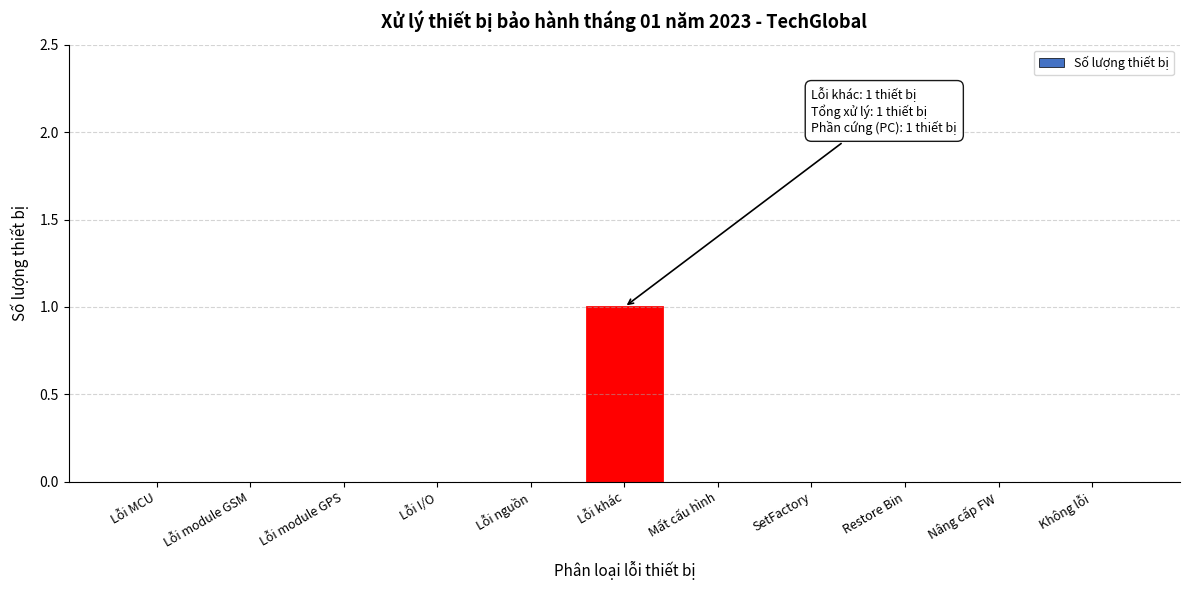

Reading left to right, transcribe all the data shown in this chart.

Lỗi MCU=0	Lỗi module GSM=0	Lỗi module GPS=0	Lỗi I/O=0	Lỗi nguồn=0	Lỗi khác=1	Mất cấu hình=0	SetFactory=0	Restore Bin=0	Nâng cấp FW=0	Không lỗi=0